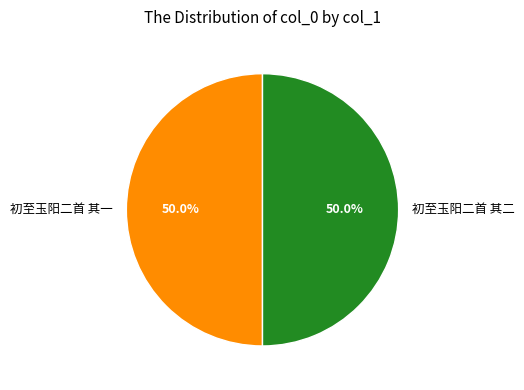

The 初至玉阳二首 其一 slice represents 37% of the pie. True or false?

False